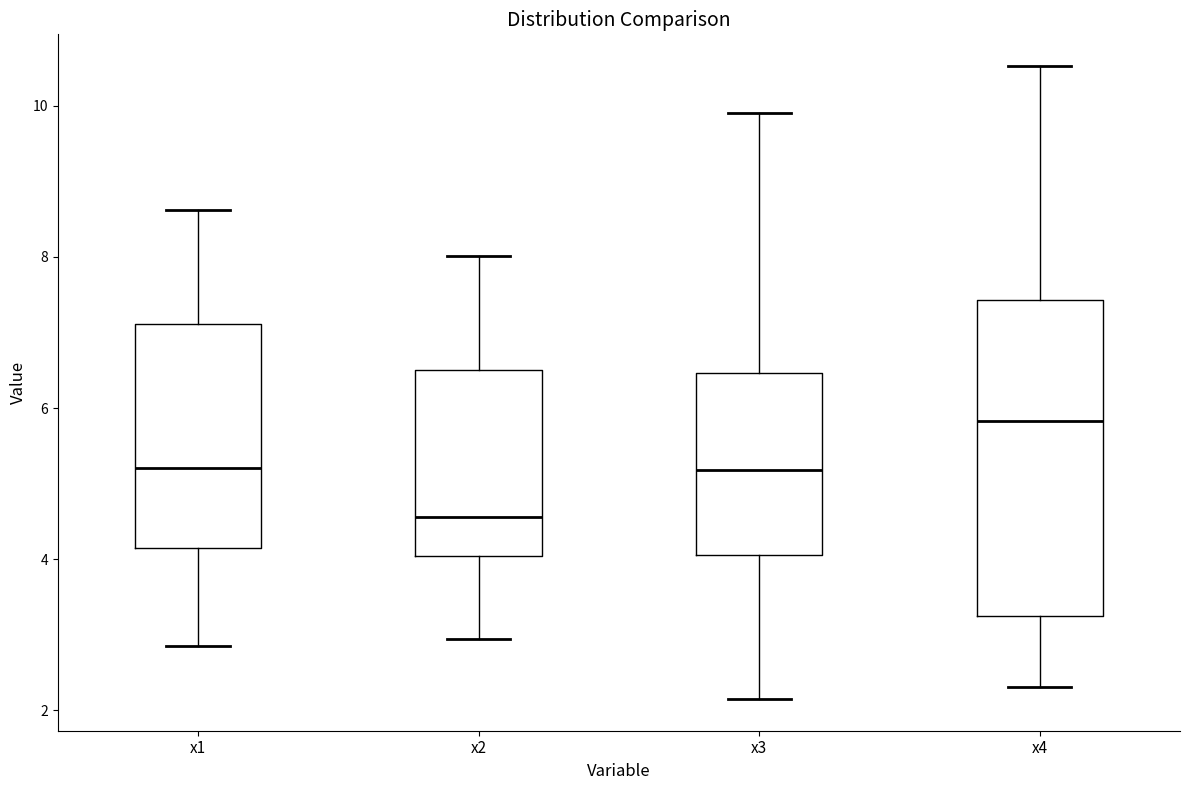

Where is the lower edge of the box for x1 on the y-axis? The values are not printed on the chart, so give them approximately, as read against the axis.

4.2